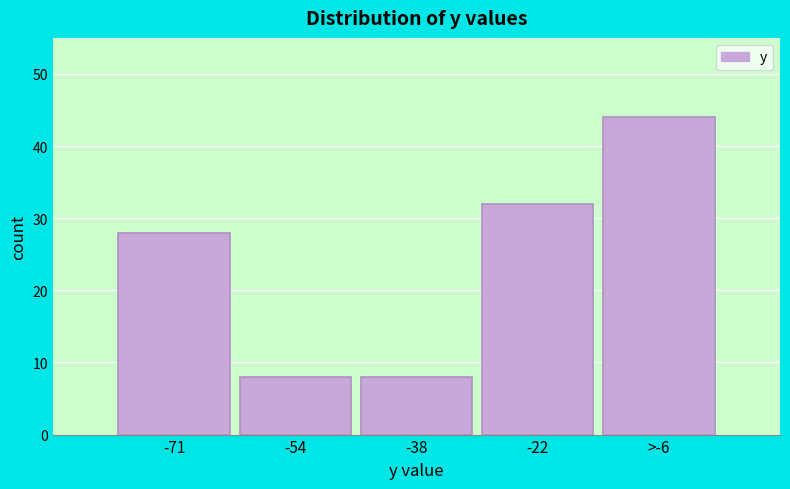

Reading left to right, list all the values displayed in this chart.

28	8	8	32	44